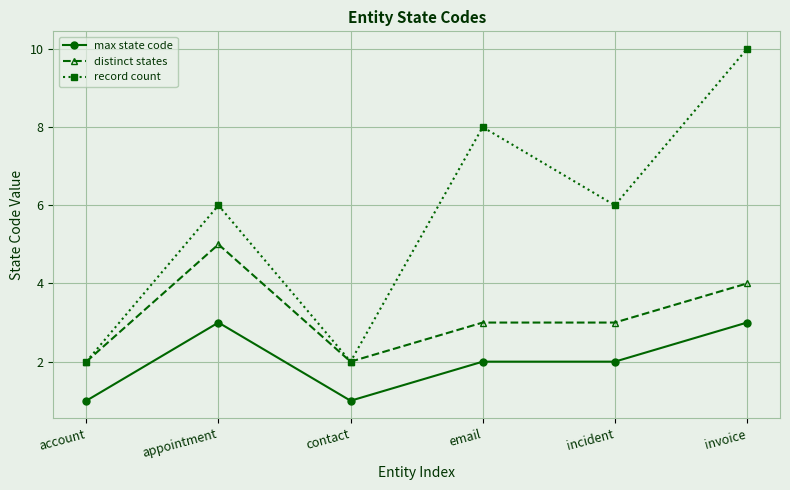

Where is the first local maximum for record count?

appointment